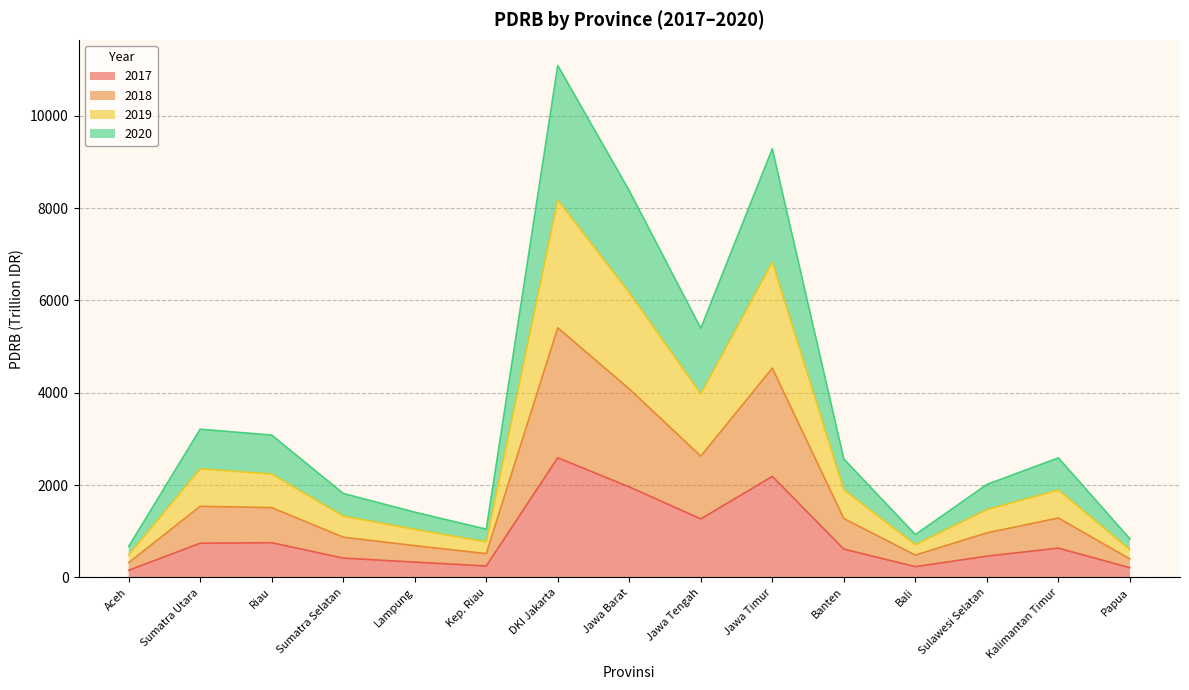

How many interior local valleys does the 2020 series have?

3